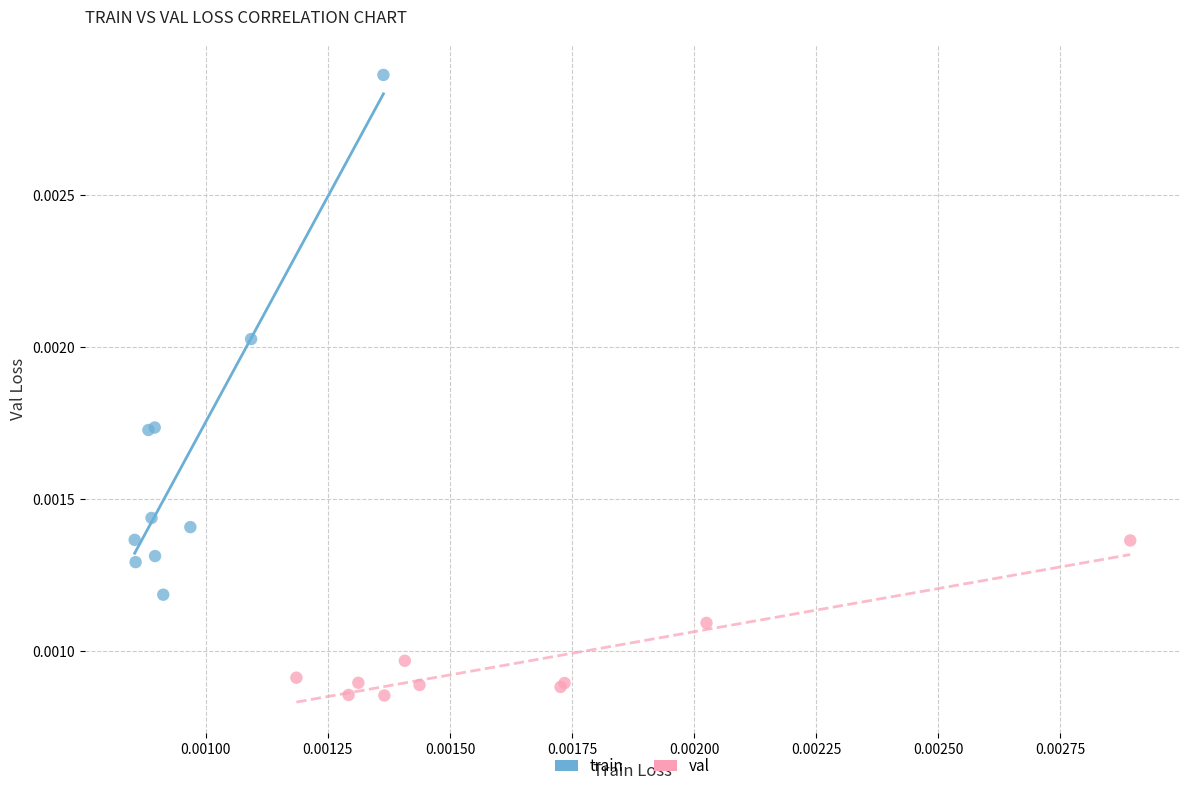

Which series reaches the minimum Y coordinate?

val